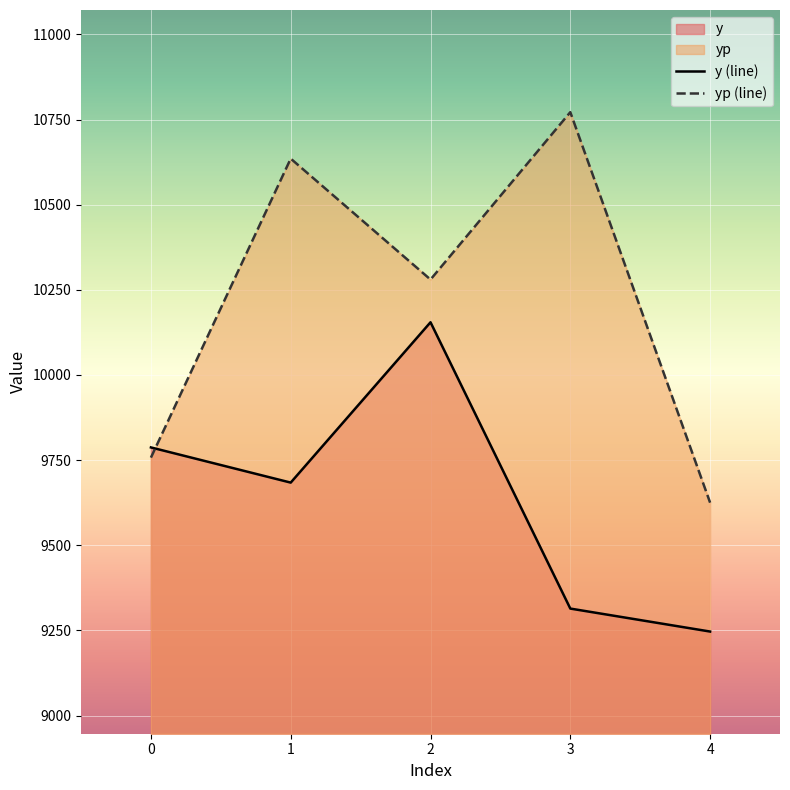

Reading left to right, list all the values displayed in this chart.

y (line): 0=9787.1	1=9683.9	2=10154.7	3=9314.0	4=9246.5
yp (line): 0=9757.2	1=10635.1	2=10280.1	3=10771.6	4=9625.0